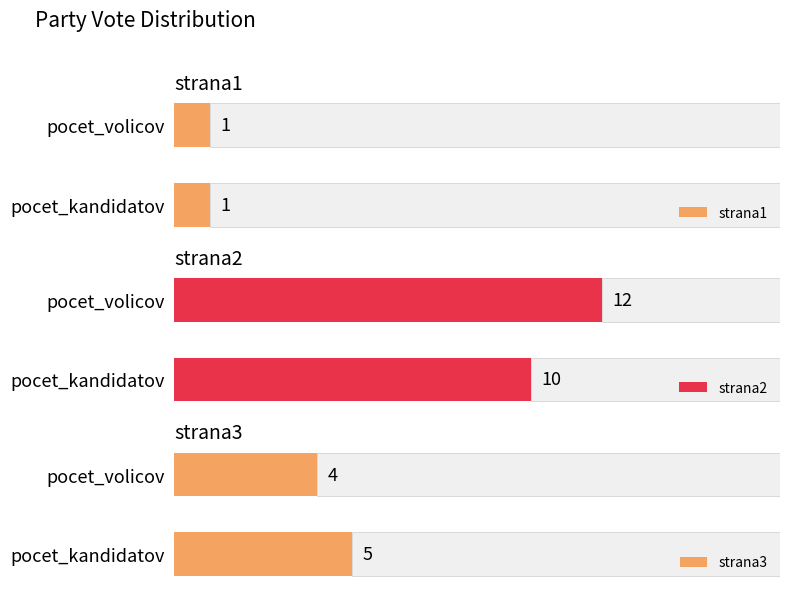

What is the value of the strana3 bar at the 1st from the left?

4.0